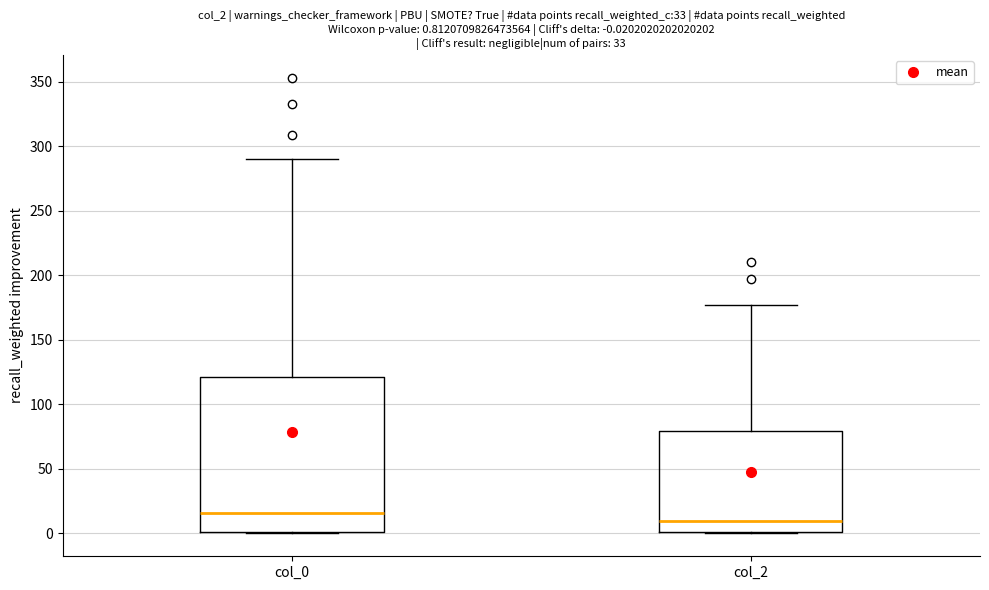

Which box is the tallest, from its lower edge to its upper edge?

col_0